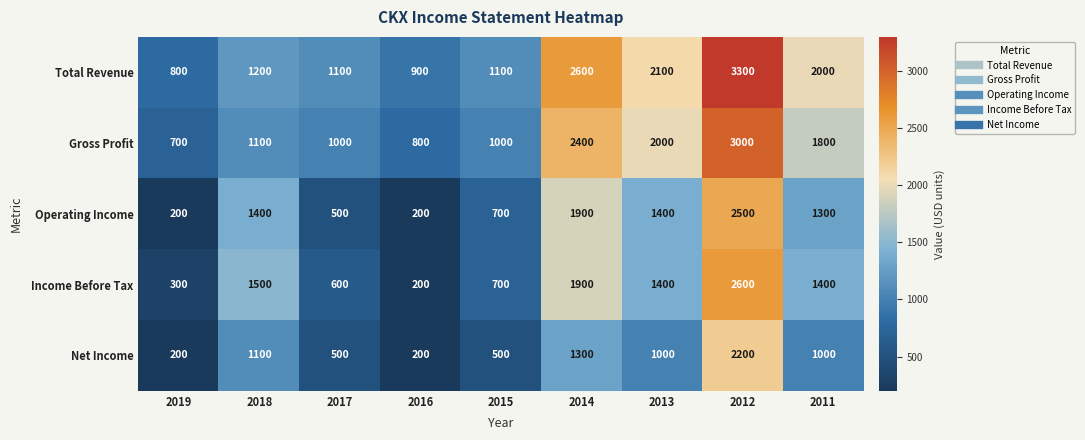

Count the number of categories in the chart.

9